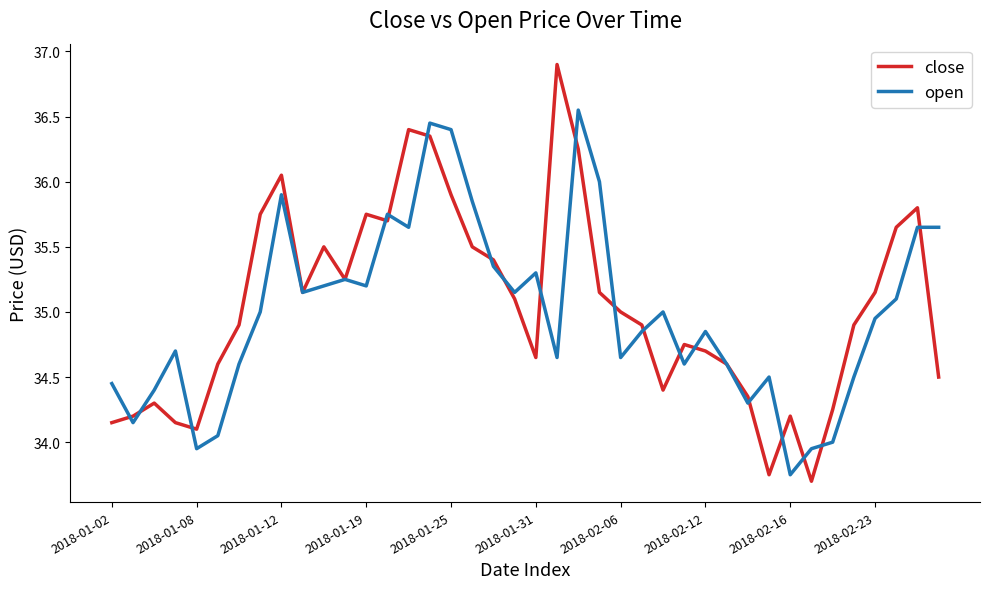

Which series has the largest range (max minus min)?

close